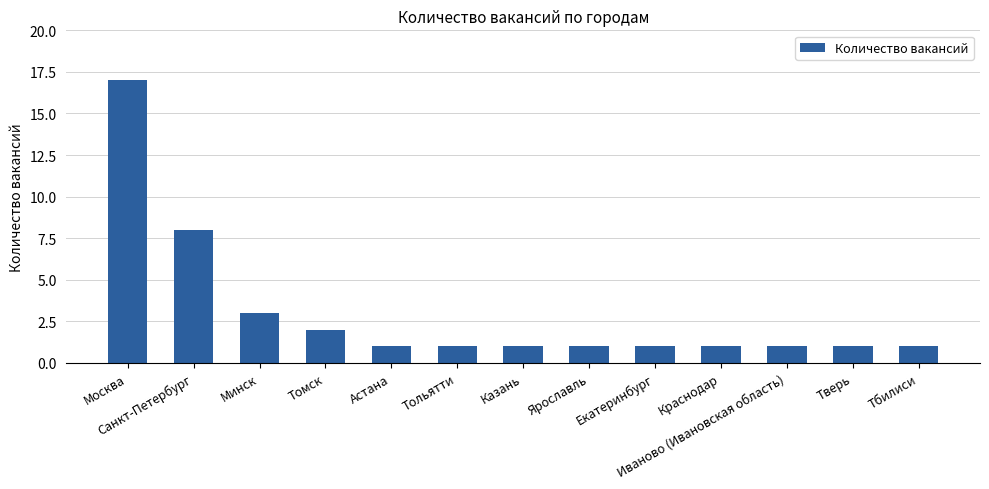

Approximately how many times larger is the value at Казань compared to Иваново (Ивановская область)?

1.0